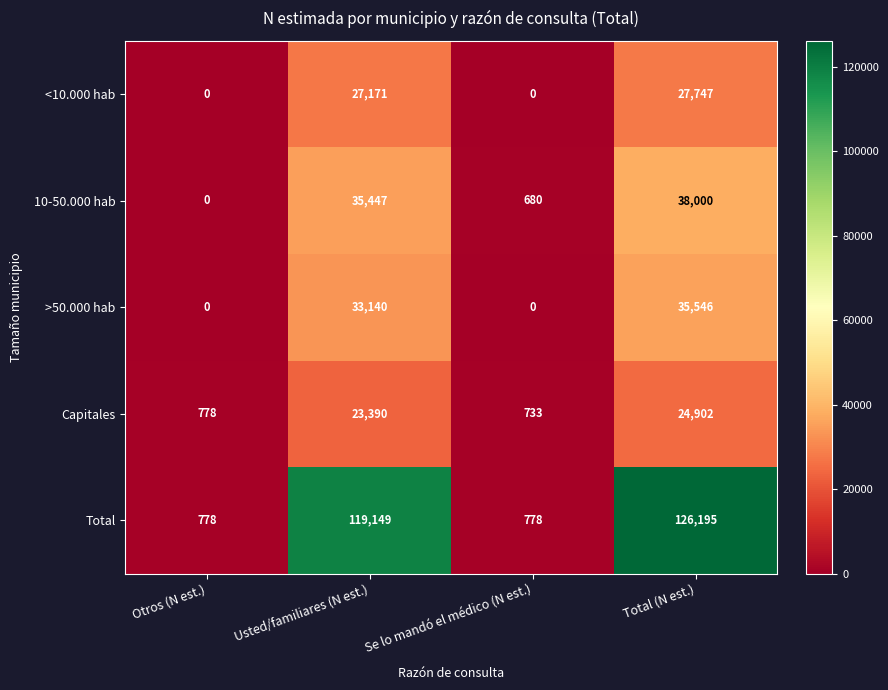

What is the difference between the maximum and minimum values in the >50.000 hab series?

35546